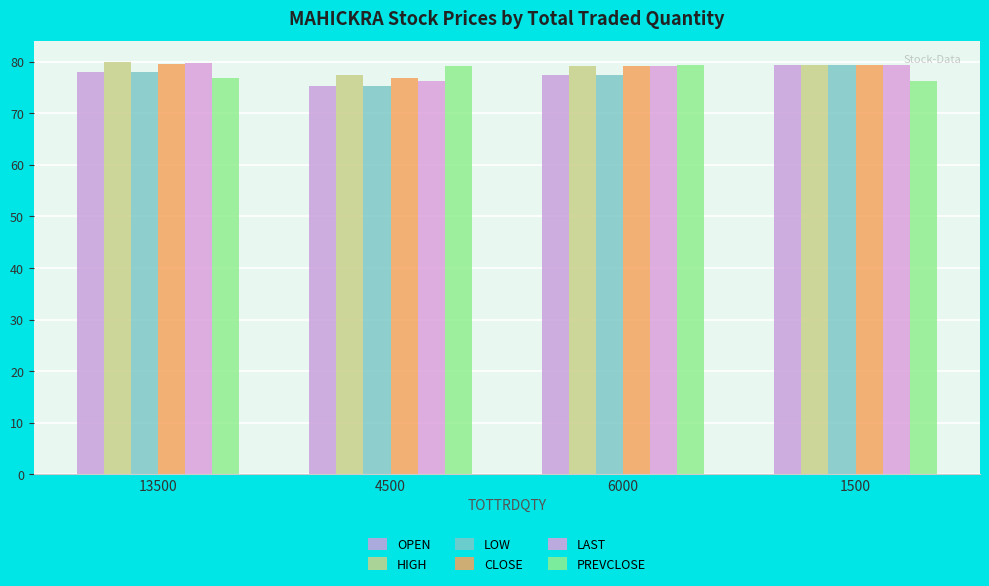

What is the value of the HIGH bar at the 3rd from the left?

79.1